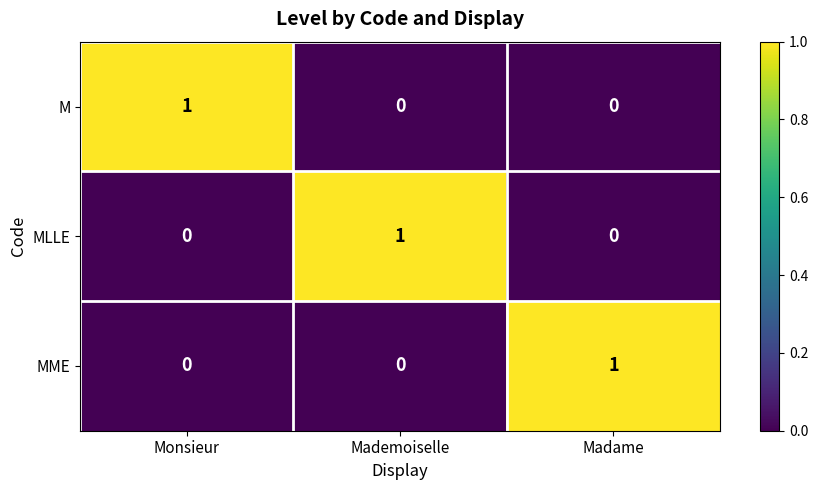

Is it true that MLLE equals 1 at Monsieur?

False